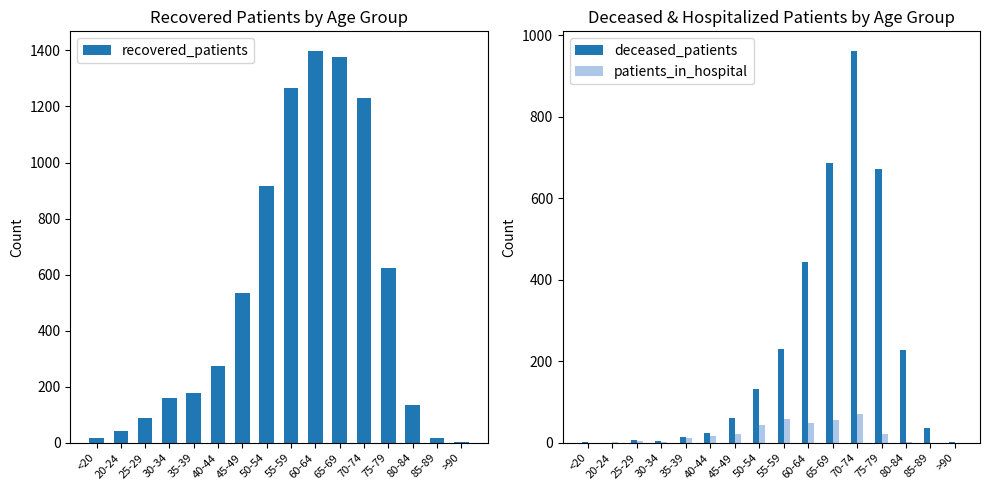

Is it true that recovered_patients equals 18 at <20?

True